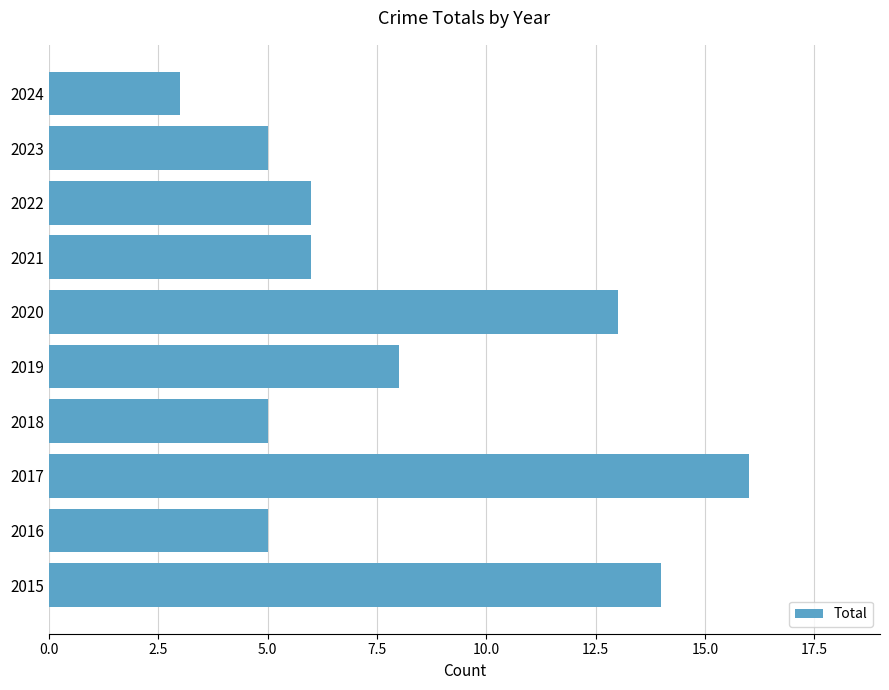

The chart shows a value of 3 at 2024. True or false?

True